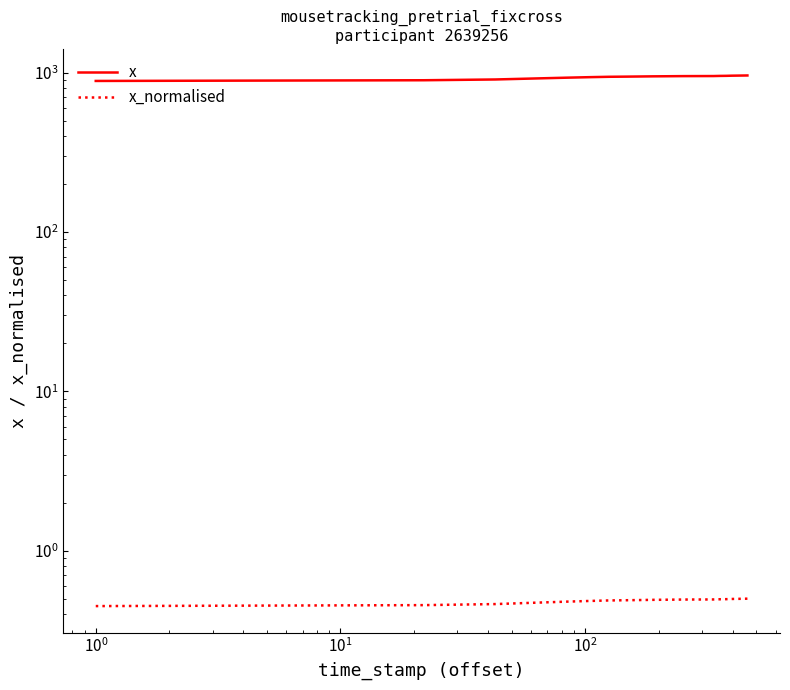

Is the value of x at $\mathdefault{10^{2}}$ greater than the value of x_normalised at 15?

Yes